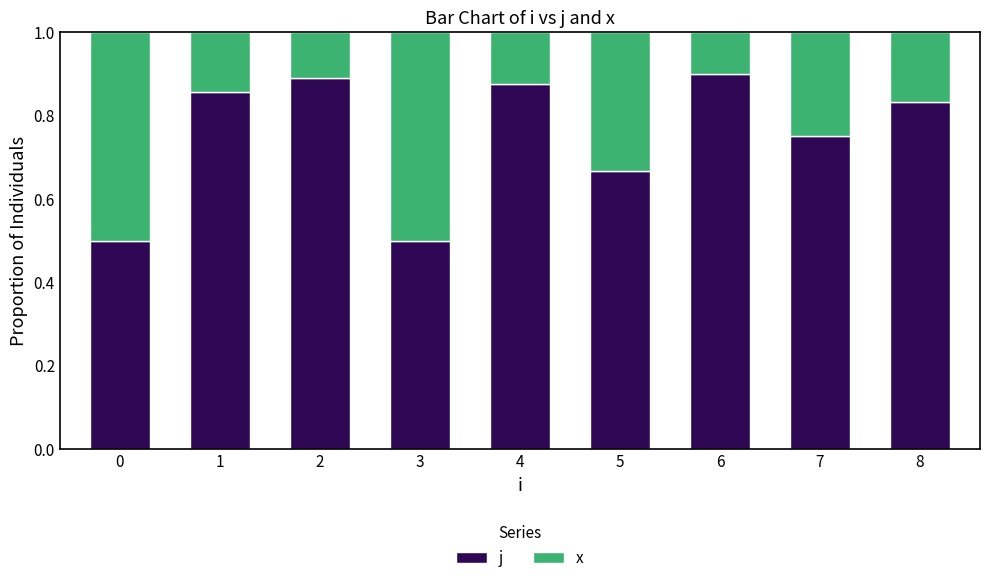

True or false: j has a value of 0.9 at 2.

True